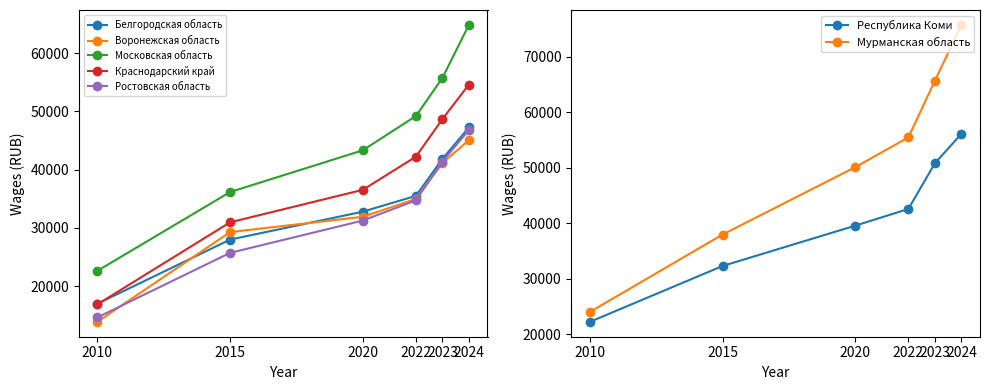

What is the lowest value of the Краснодарский край series?

16892